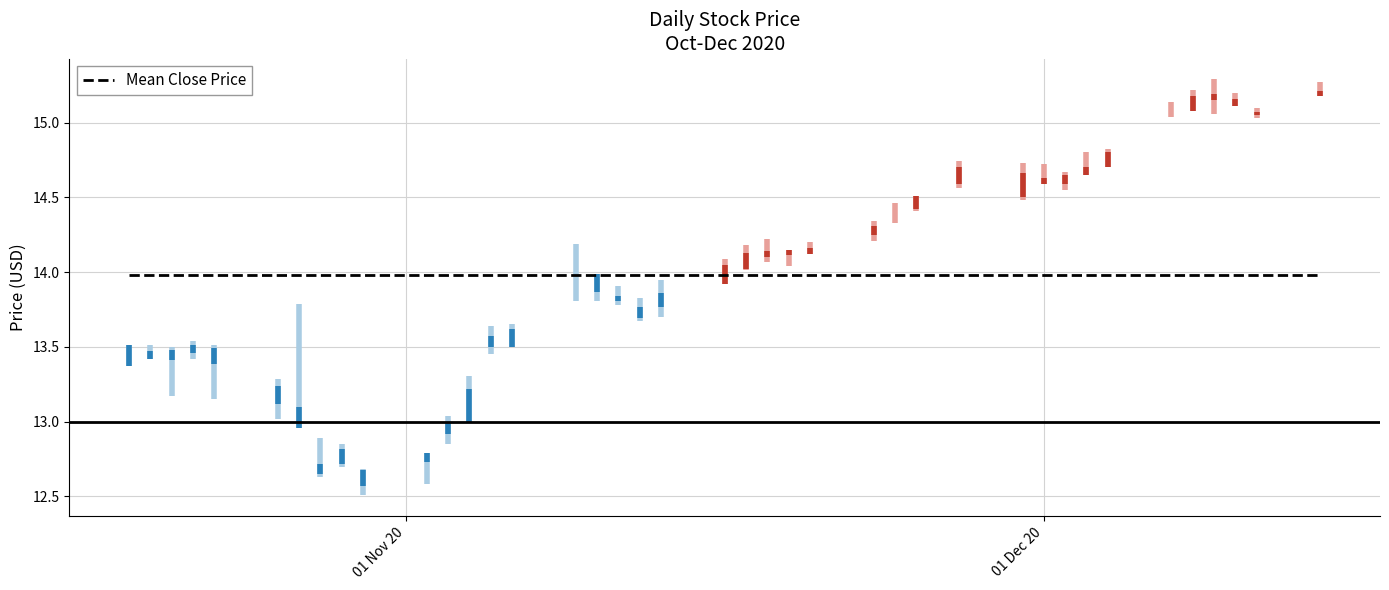

In high, how many points are lower than both neighbors (excluding endpoints)?

7